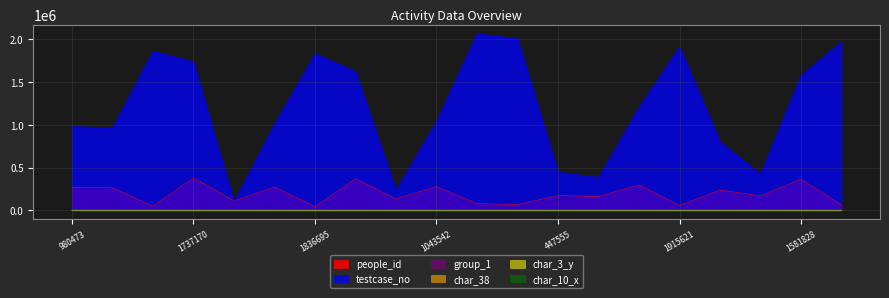

List the series in order of their peak value, highest first.

testcase_no, people_id, char_38, char_3_y, char_10_x, group_1